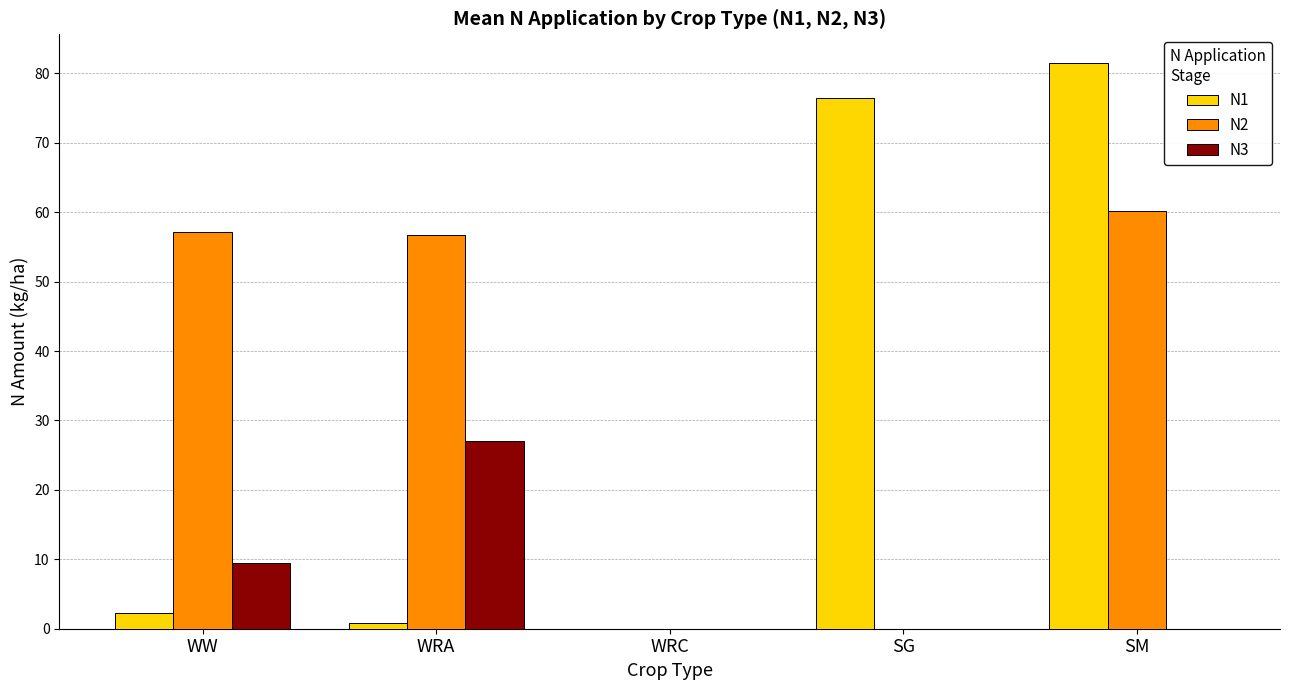

At which category does the chart reach its peak across all series?

SM